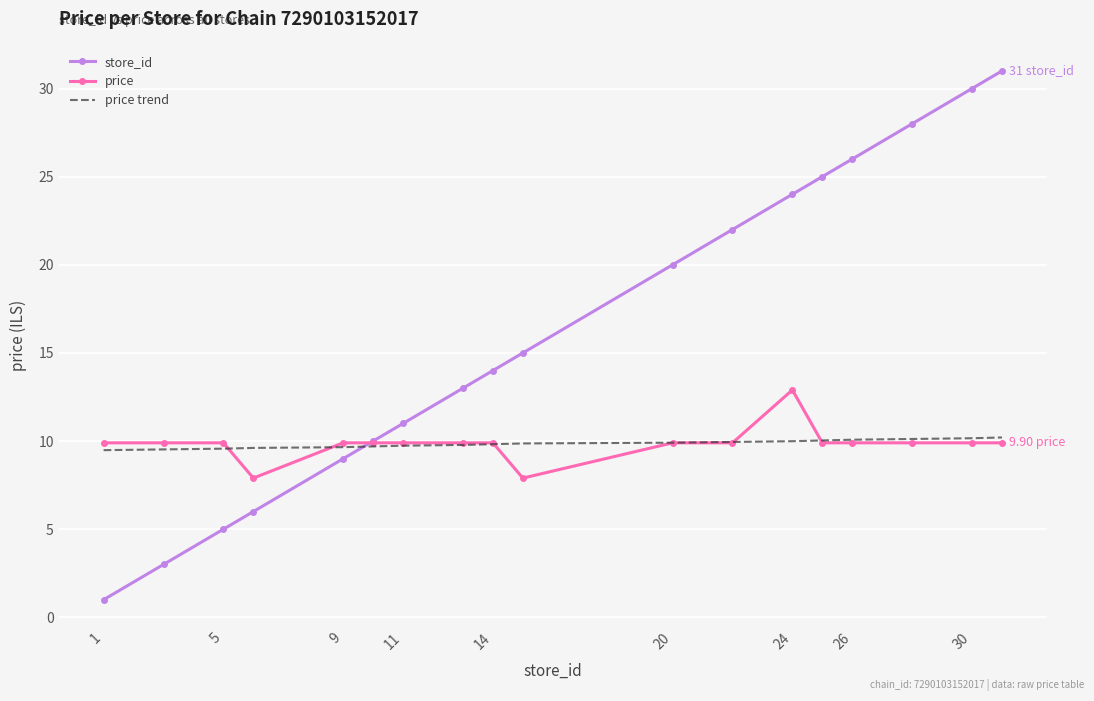

Which series has the largest range (max minus min)?

store_id